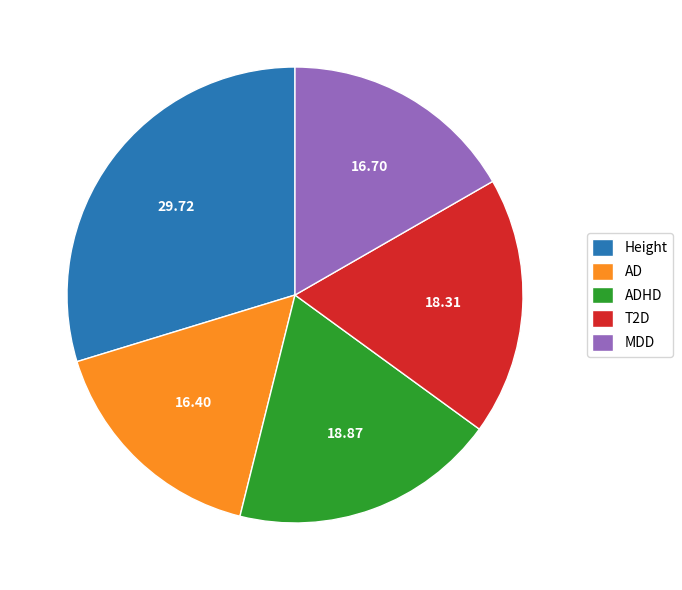

What is the largest slice in the pie chart?

Height